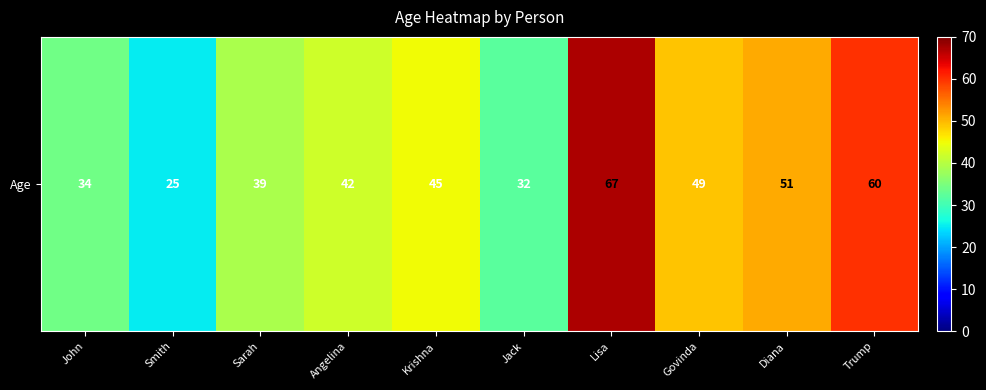

List the labels in order of value, largest first.

Lisa, Trump, Diana, Govinda, Krishna, Angelina, Sarah, John, Jack, Smith